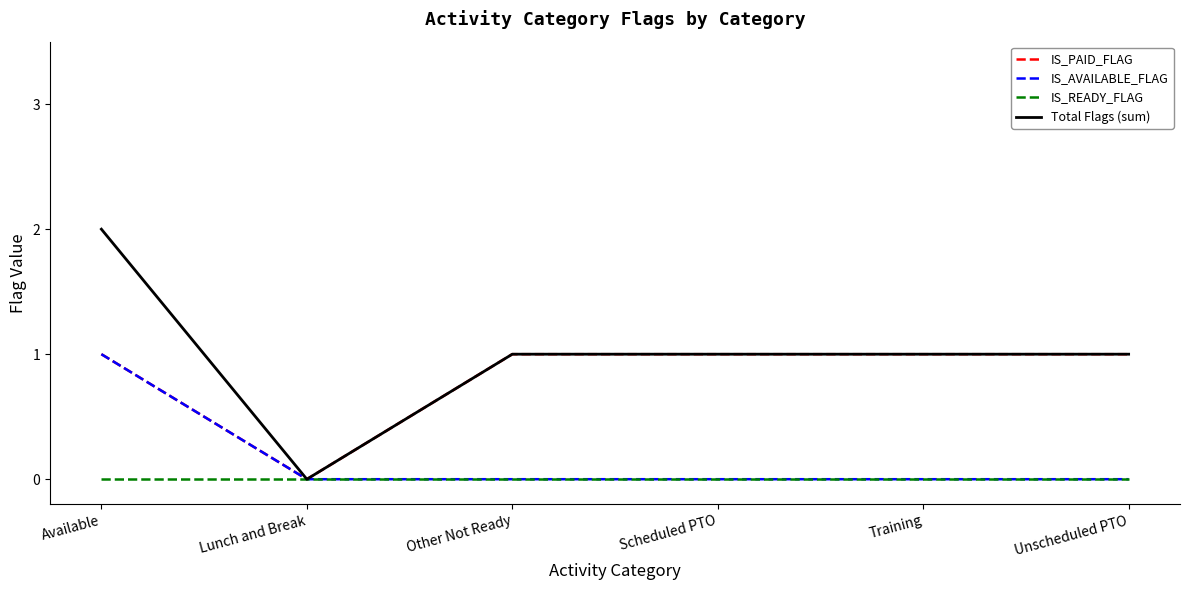

What is the total value across all series at Available?

4